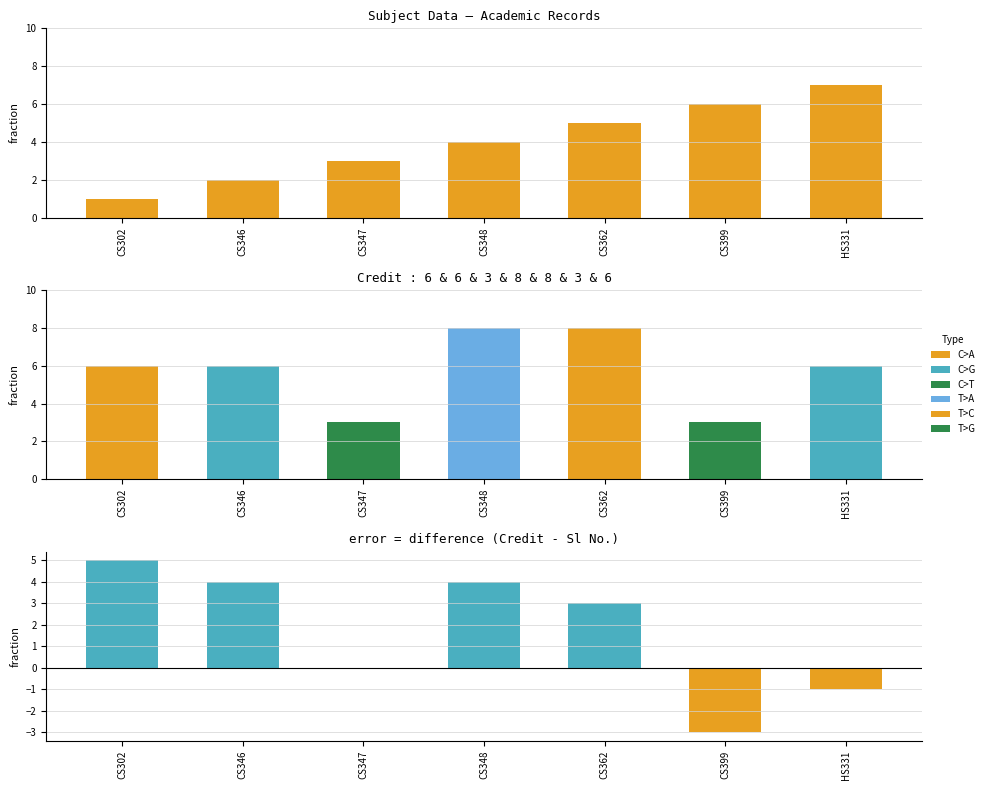

Which series has the largest total across all categories?

Sl No.